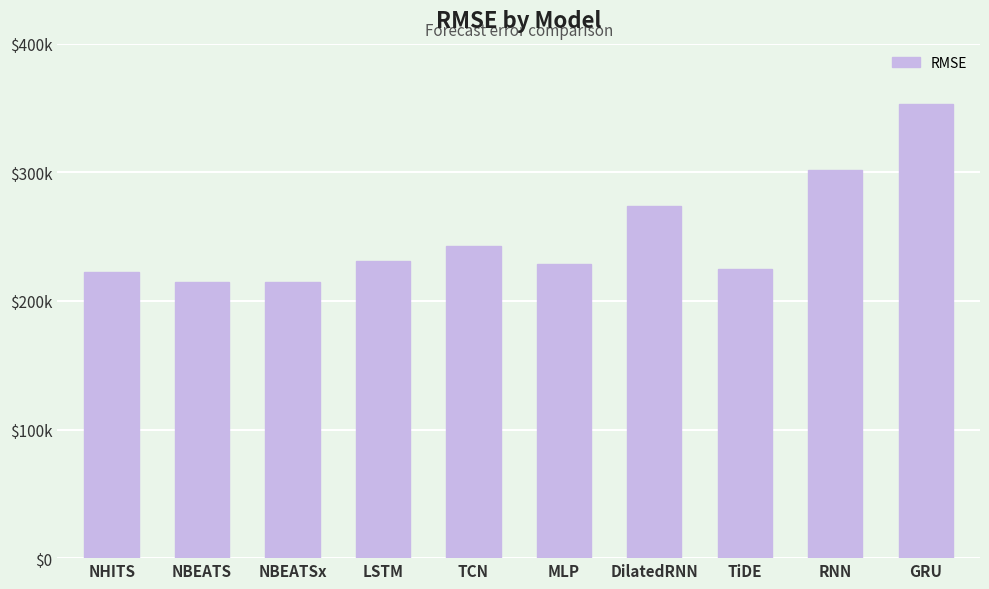

Which has a higher value, GRU or NBEATSx?

GRU